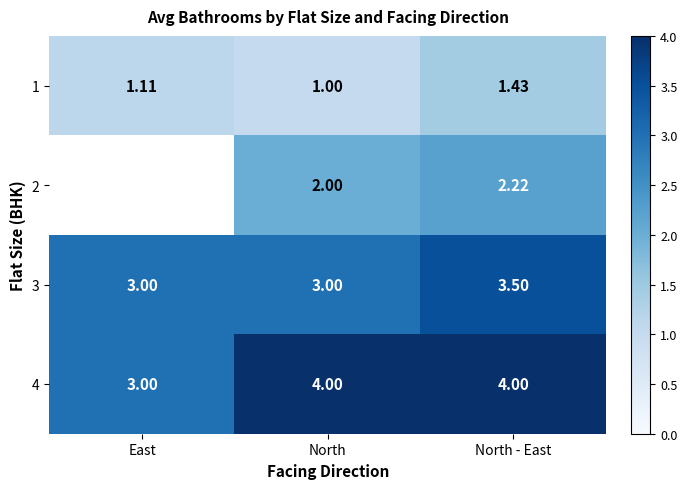

What is the difference between the 1 values at North - East and East?

0.3